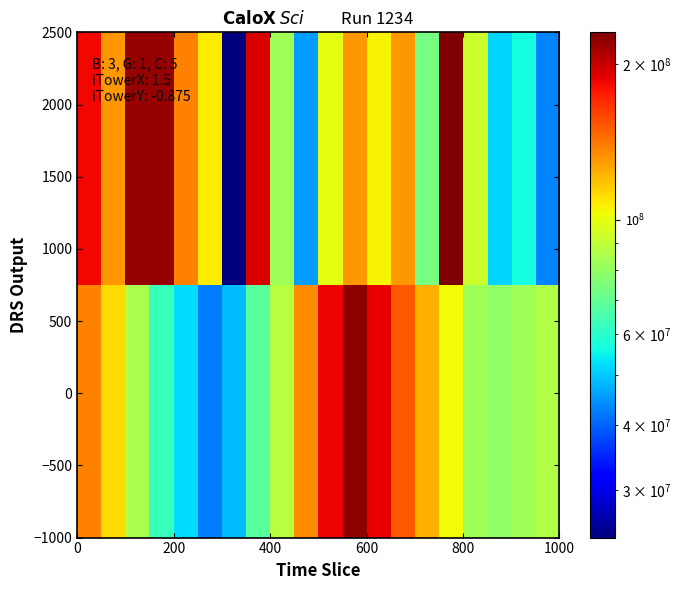

How many data points does each series have?

20